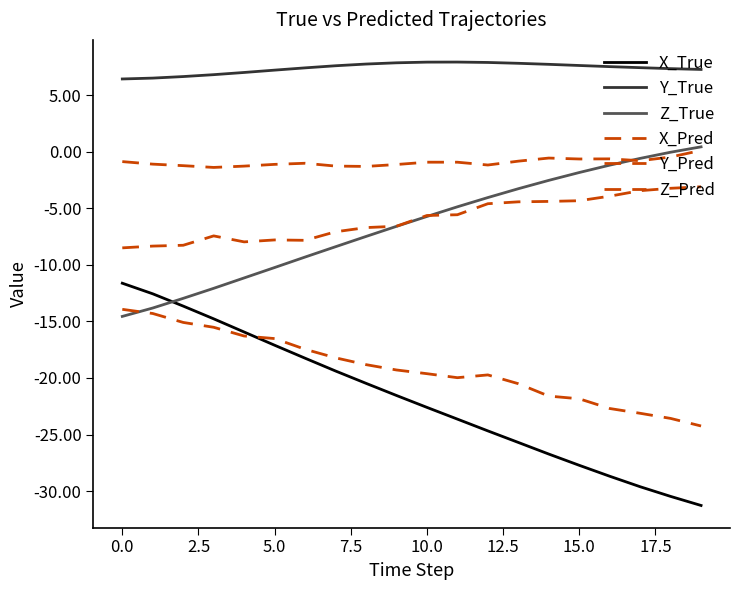

Is this an area chart (filled region under the line)?

No